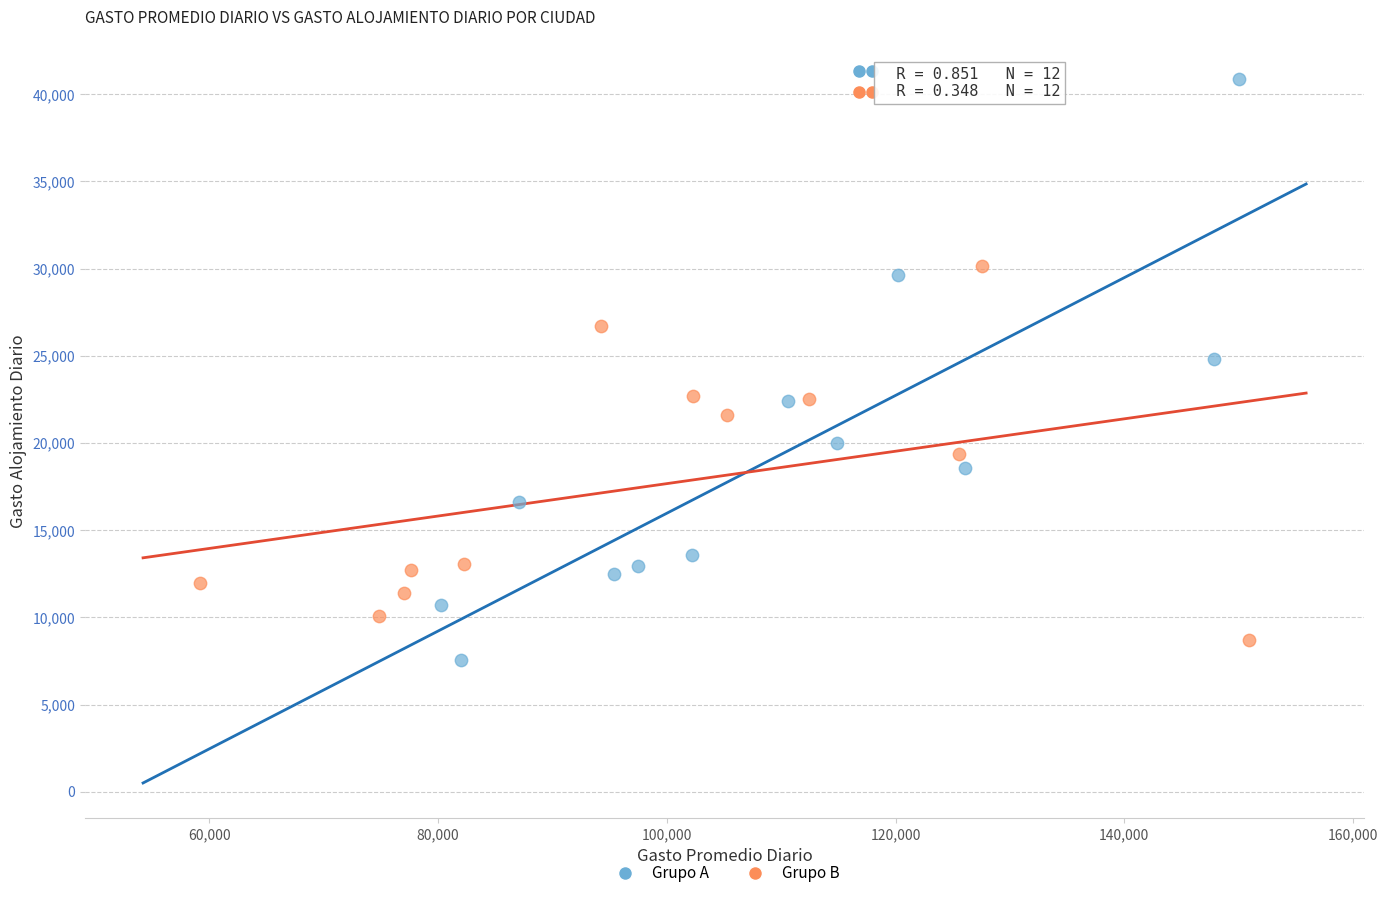

Which series has the widest spread of Y values?

Grupo A